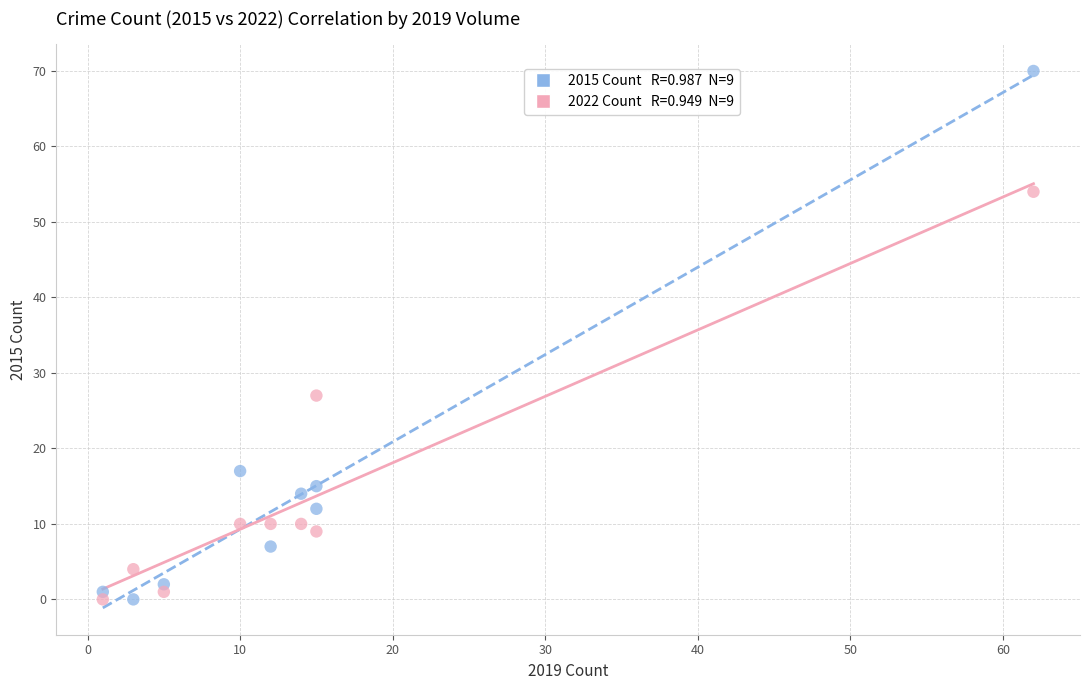

Across all data points, what is the range of X values (max minus min)?

61